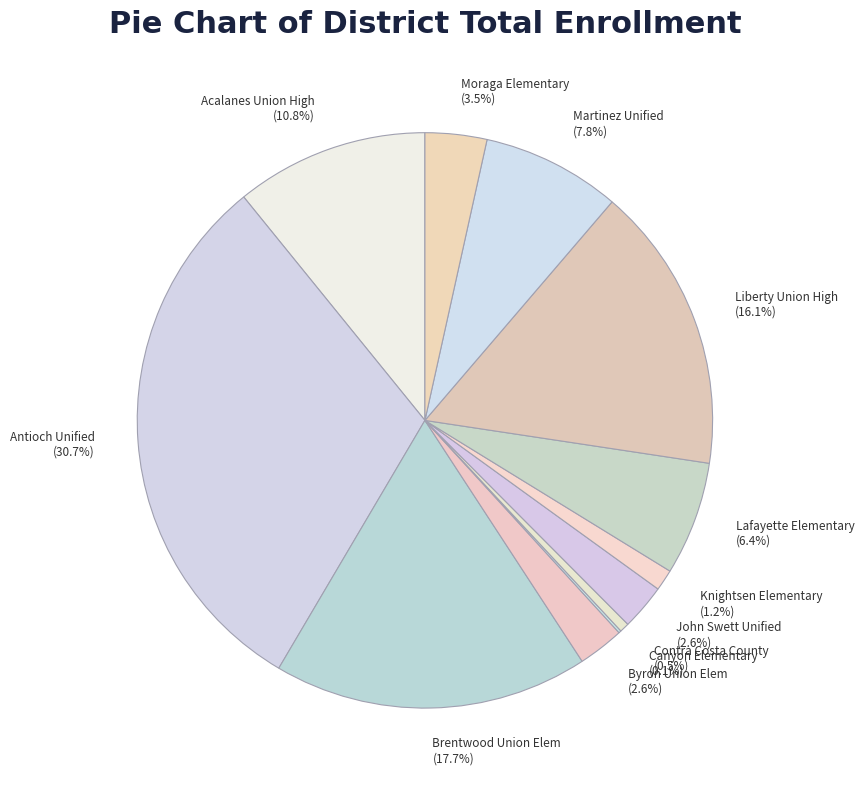

Which category has the biggest portion of the pie?

Antioch Unified